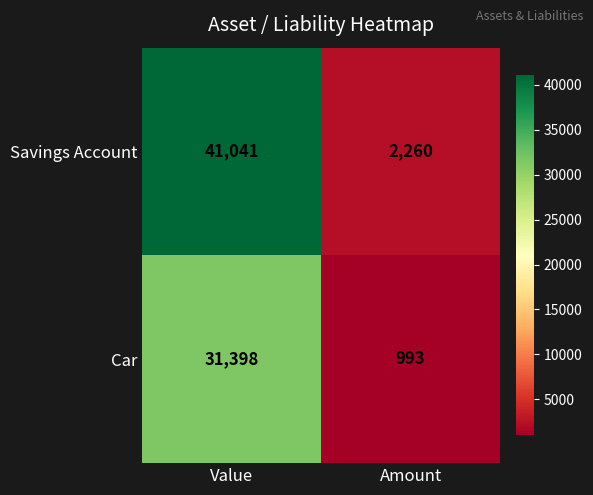

Reading left to right, list all the values displayed in this chart.

Savings Account: 41041	2260
Car: 31398	993